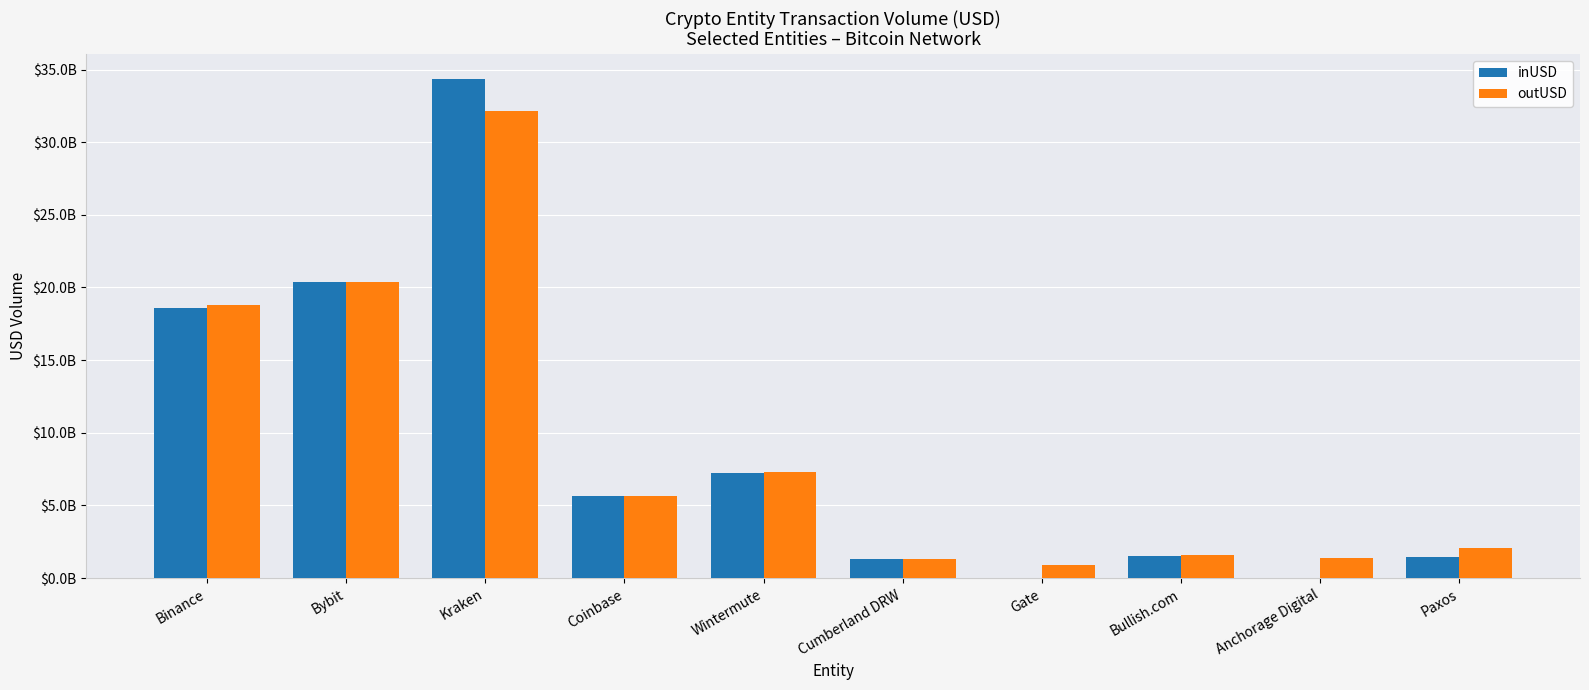

What is the label of the 3rd bar from the right?

Bullish.com